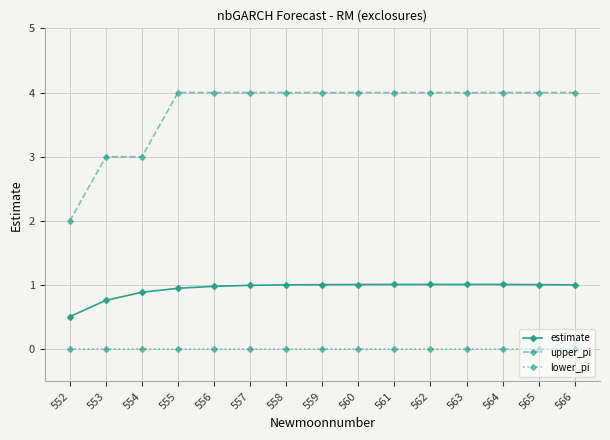

What is the average value of the estimate series?

0.9